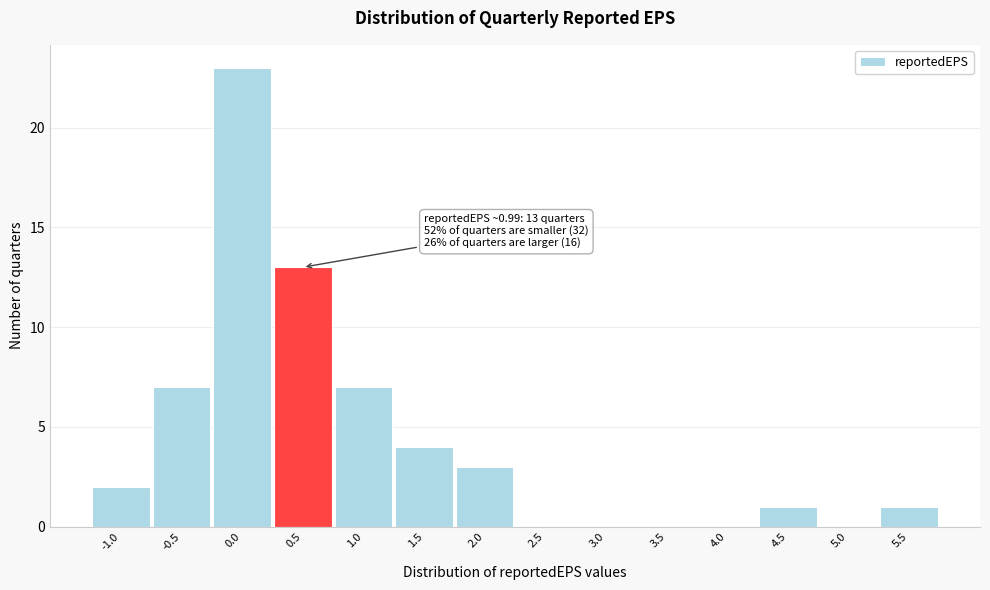

Reading right to left, list all the values displayed in this chart.

5.5=1	5.0=0	4.5=1	4.0=0	3.5=0	3.0=0	2.5=0	2.0=3	1.5=4	1.0=7	0.5=13	0.0=23	-0.5=7	-1.0=2